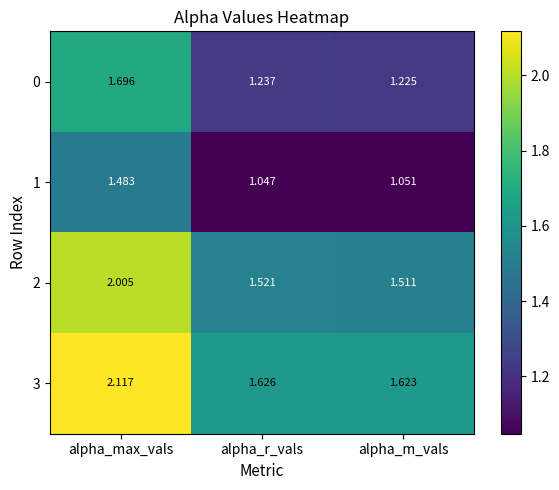

What is the total value across all series at alpha_r_vals?

5.4